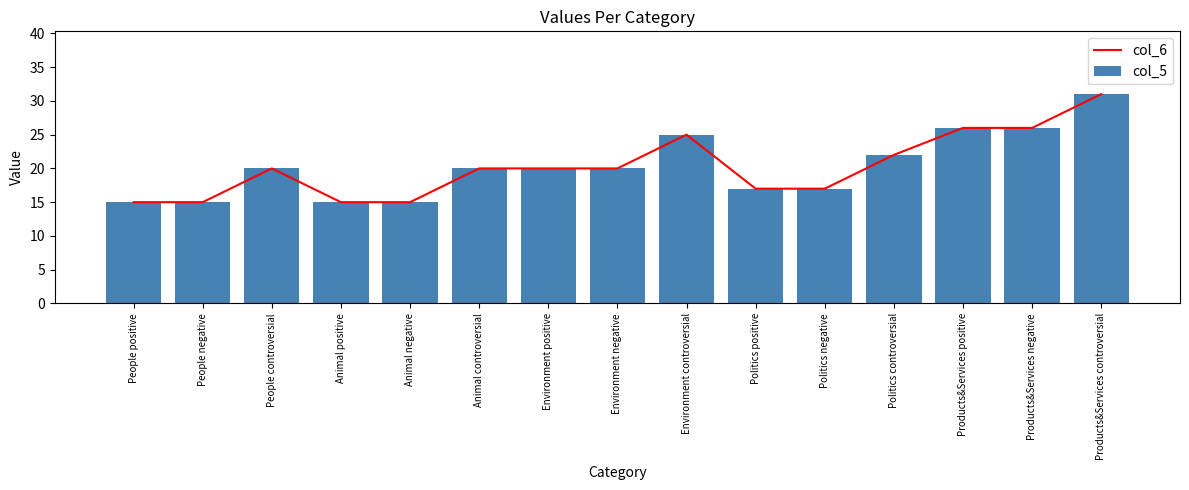

Is it true that col_6 equals 8 at Animal positive?

False